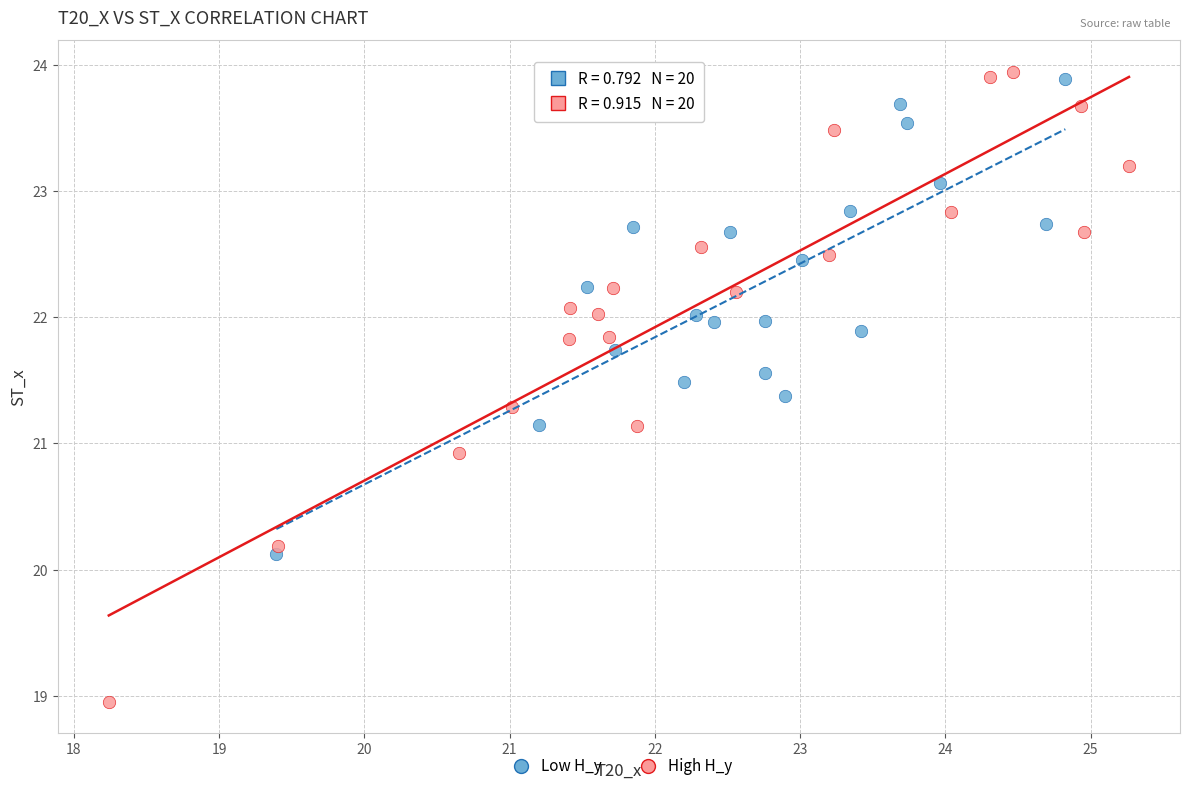

Which series contains the lowest Y value?

High H_y